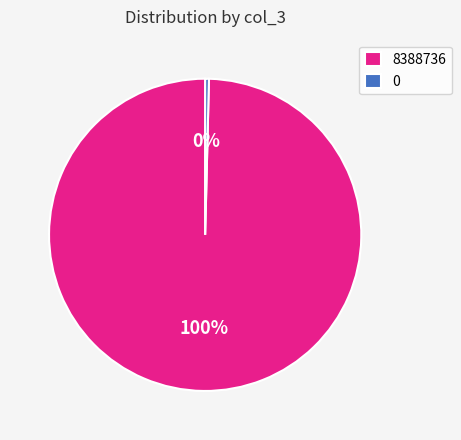

To the nearest percent, what is the difference between the 0 and 8388736 slice percentages?

100%